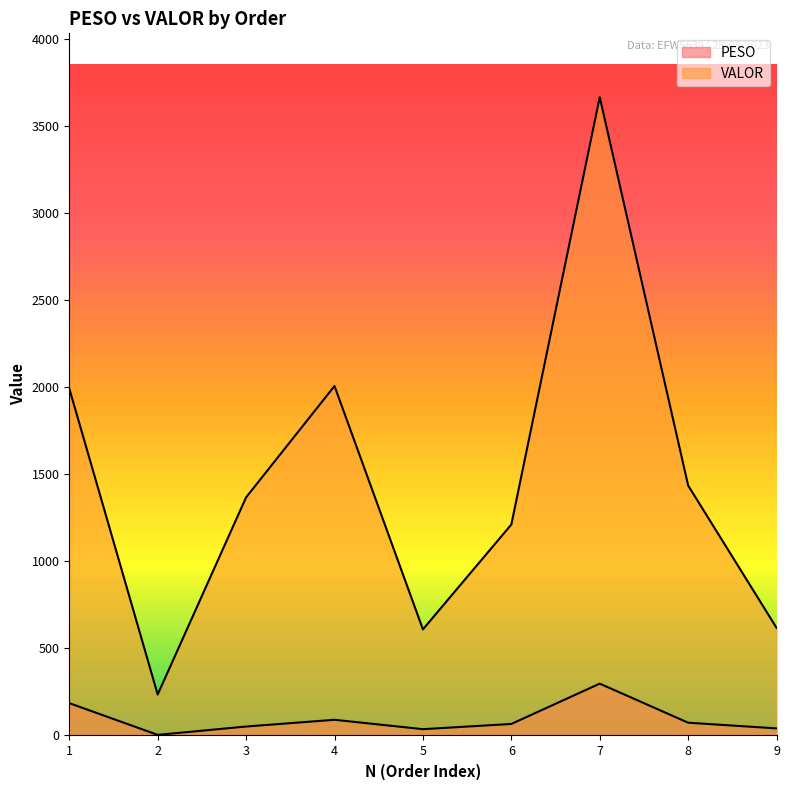

What are all the series names shown in the legend?

PESO, VALOR